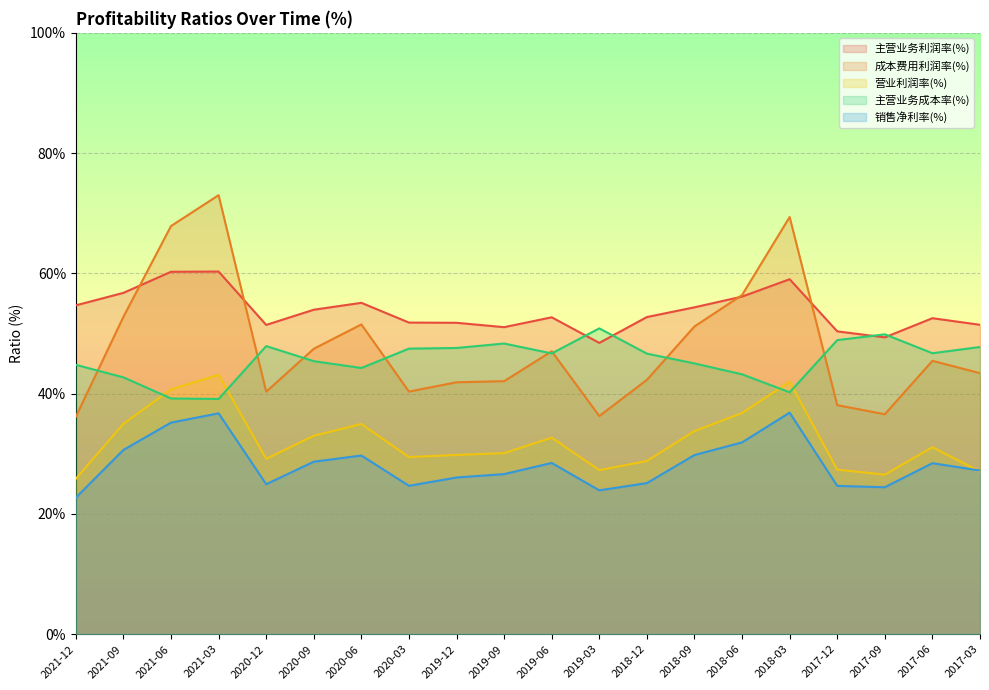

Which series has the widest spread of values?

成本费用利润率(%)